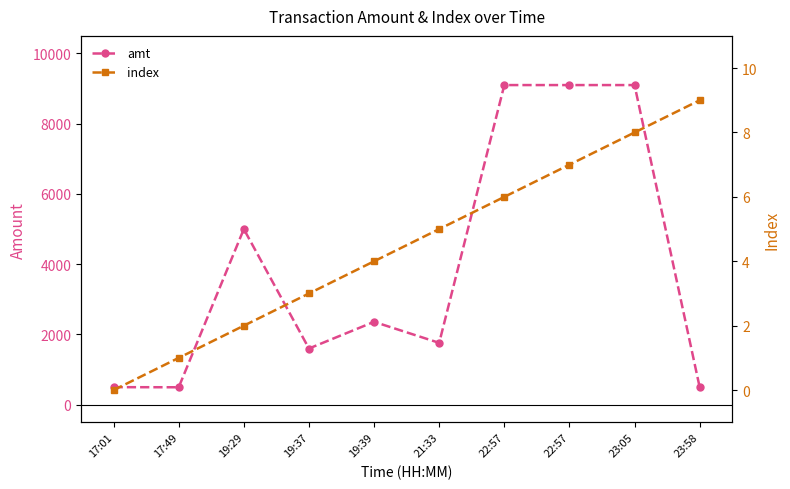

Rank the series at 23:58 from highest to lowest value.

amt, index